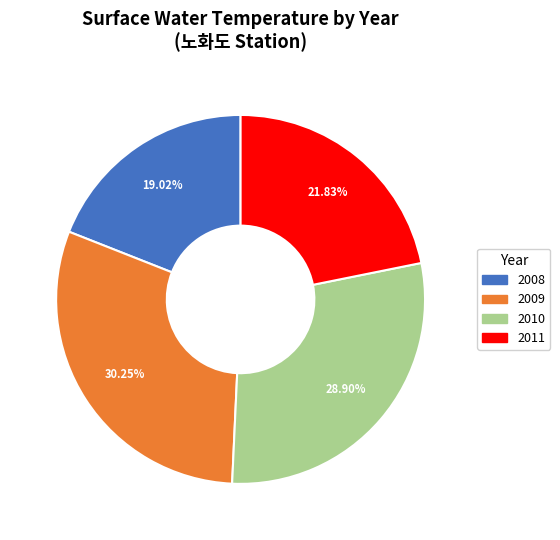

Is there any slice that represents more than half of the pie?

No